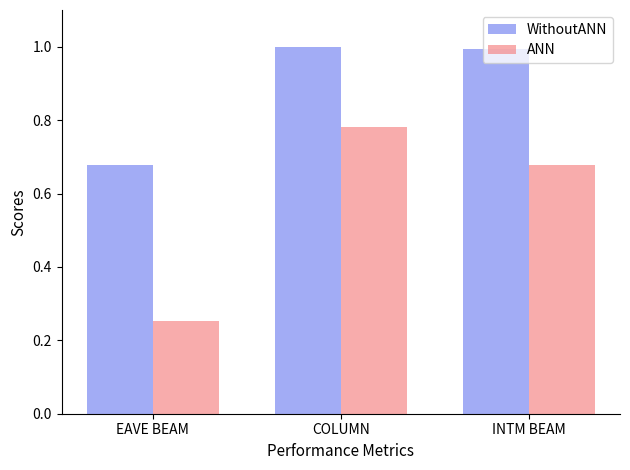

Which series has the largest total across all categories?

WithoutANN